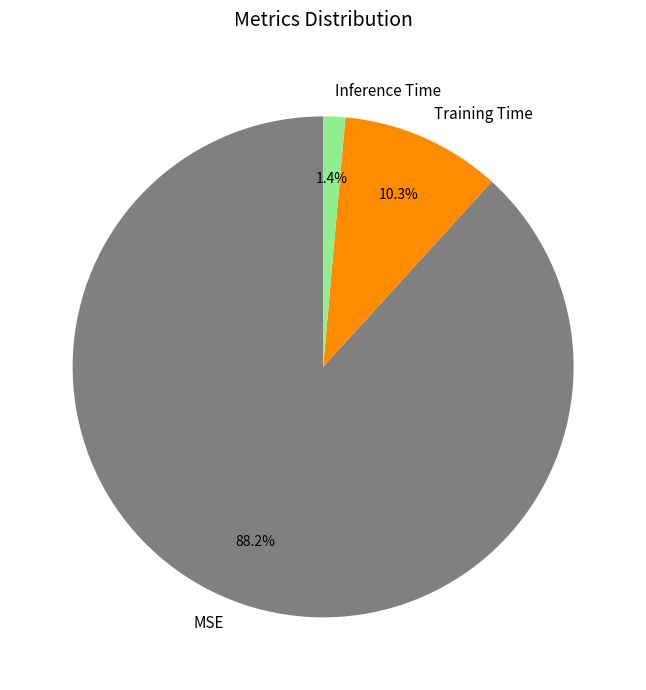

Which category has the smallest portion of the pie?

Inference Time